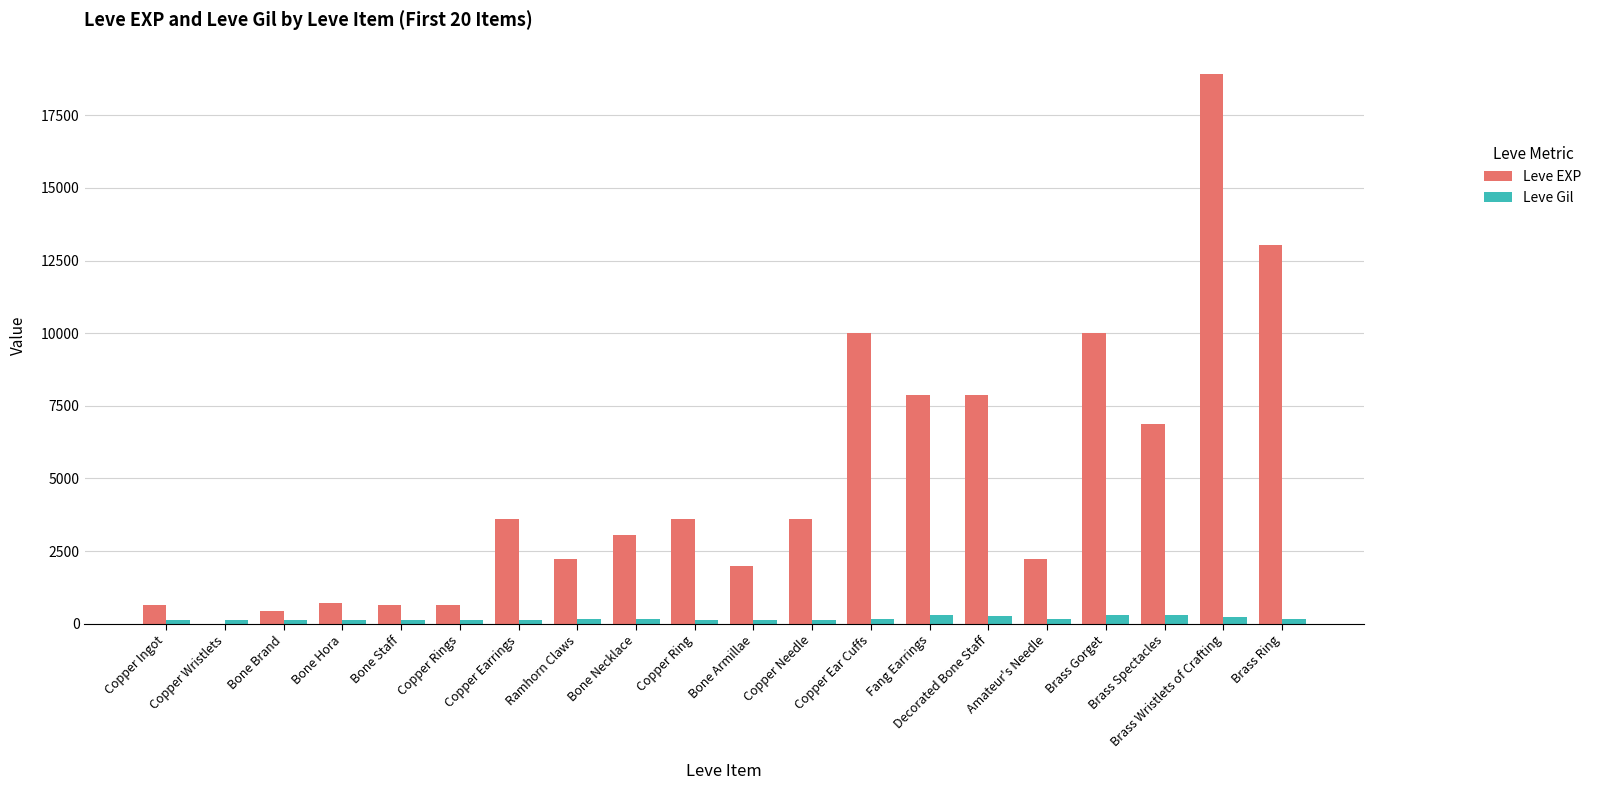

The Leve EXP series shows 4092 at Bone Necklace. True or false?

False